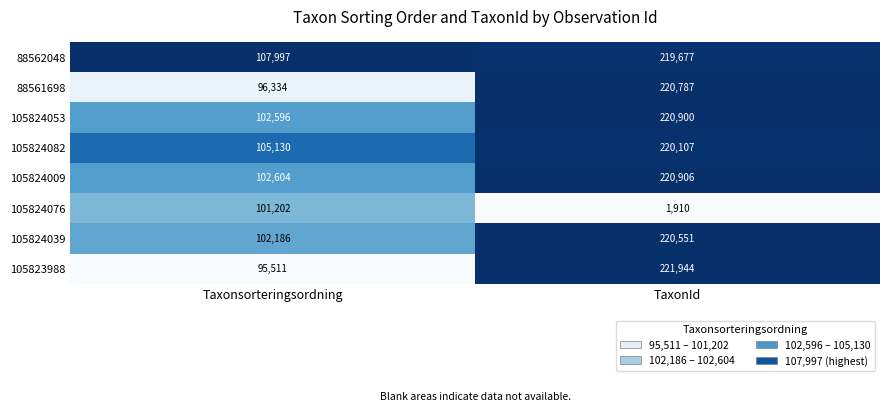

Rank the series at TaxonId from lowest to highest value.

105824076, 88562048, 105824082, 105824039, 88561698, 105824053, 105824009, 105823988